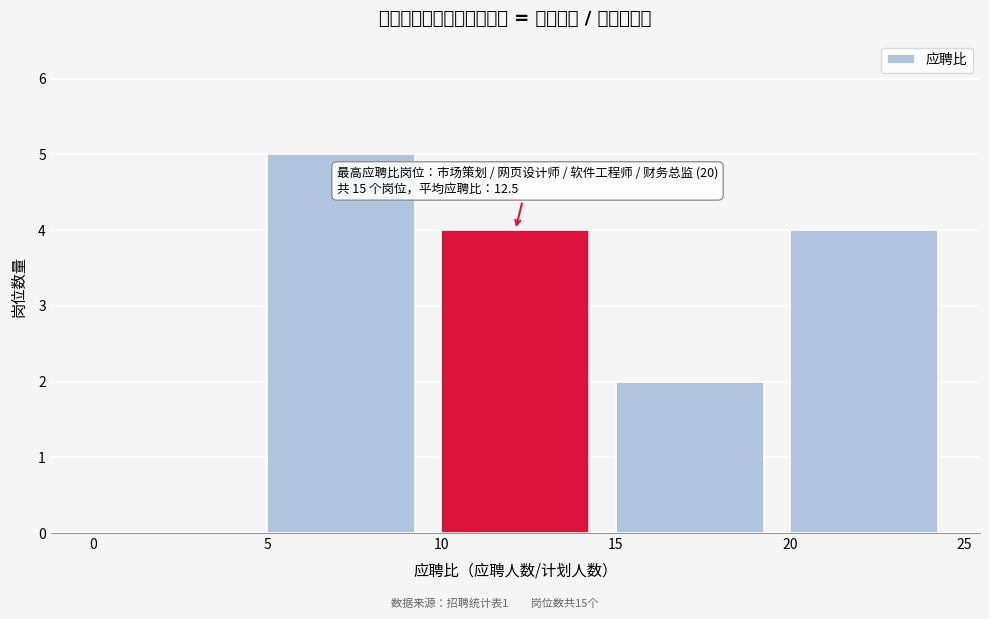

Which range on the x-axis has the tallest bar?

5 to 10